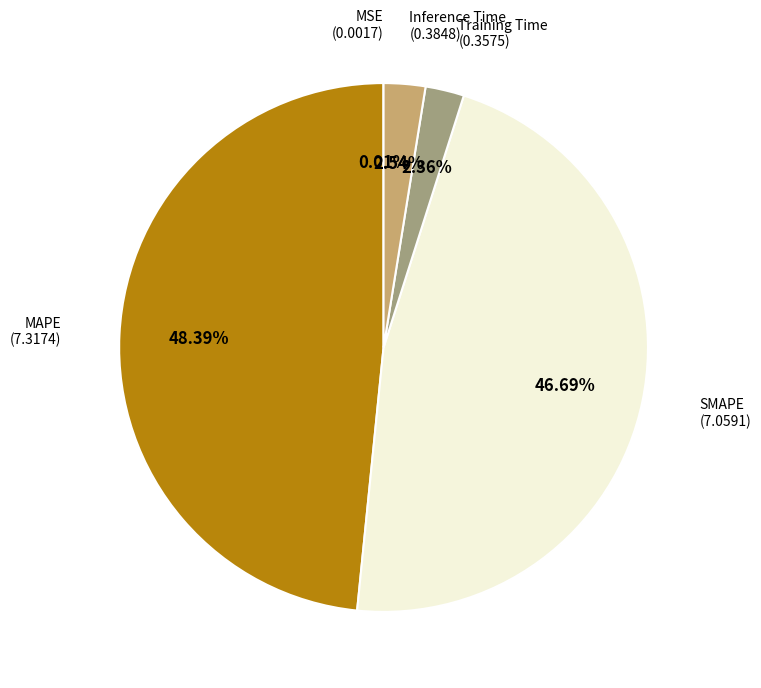

Is there a majority slice in this chart?

No